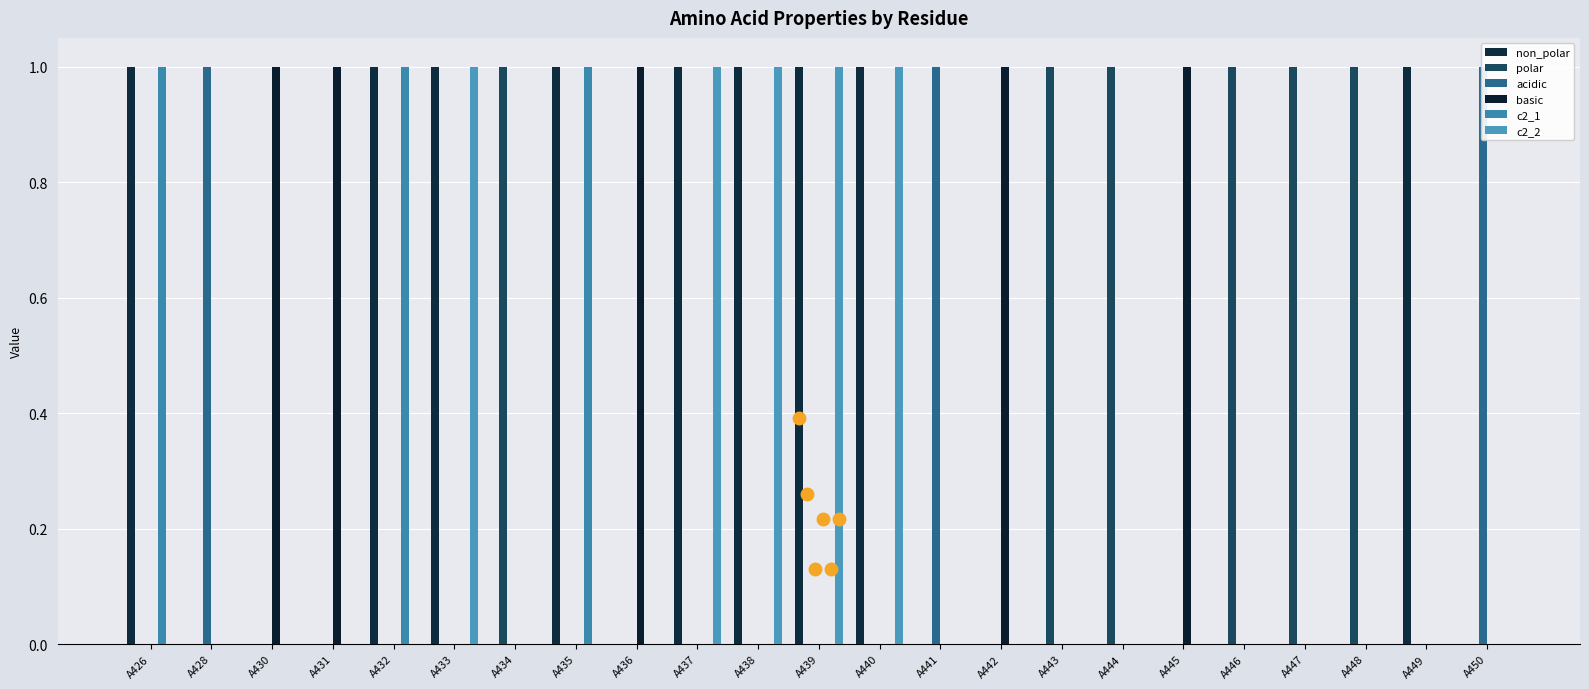

Rank the categories by acidic value from highest to lowest.

A428, A441, A450, A426, A430, A431, A432, A433, A434, A435, A436, A437, A438, A439, A440, A442, A443, A444, A445, A446, A447, A448, A449